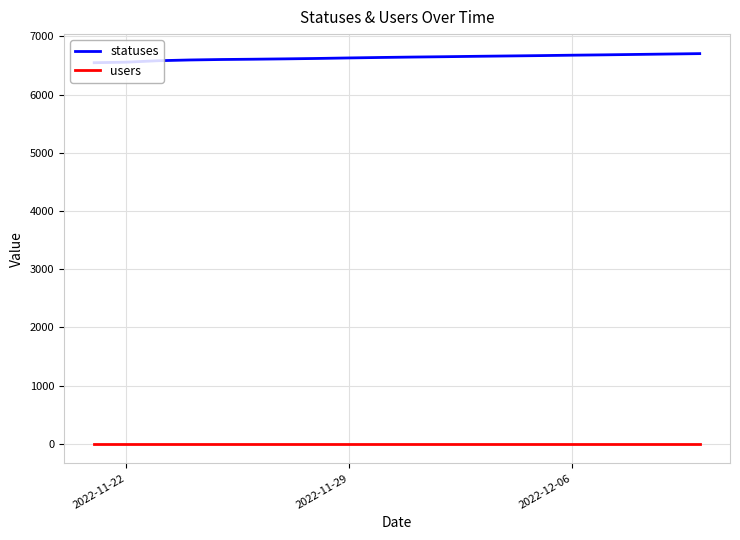

What is the difference between the second highest and minimum values in the statuses series?

149